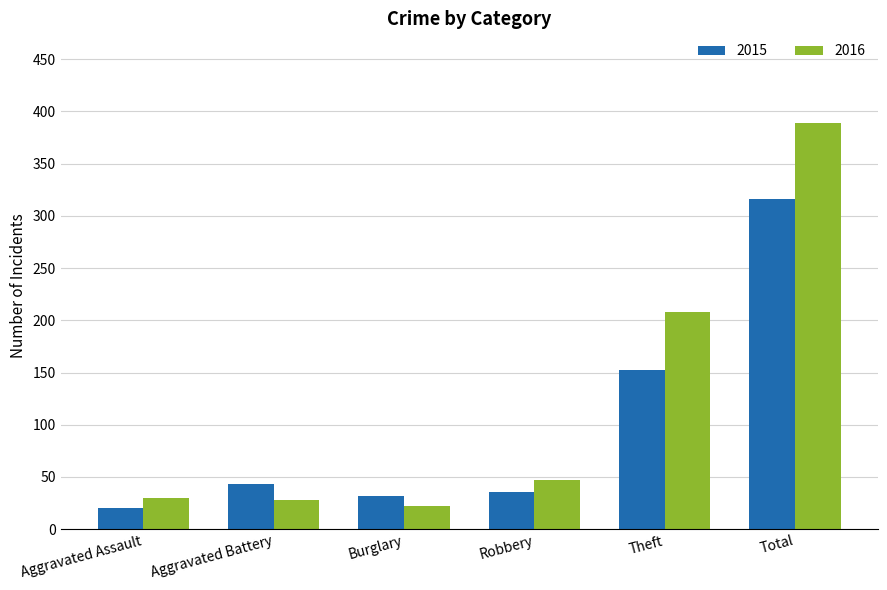

List the labels in order of 2015 value, smallest first.

Aggravated Assault, Burglary, Robbery, Aggravated Battery, Theft, Total